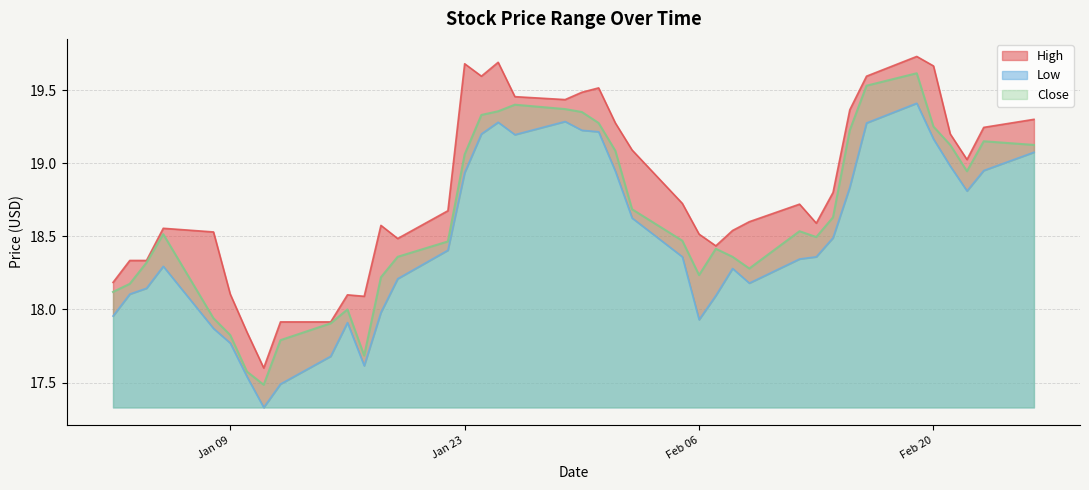

Is the value of Low at 2018-02-16 greater than the value of High at 2018-01-08?

Yes